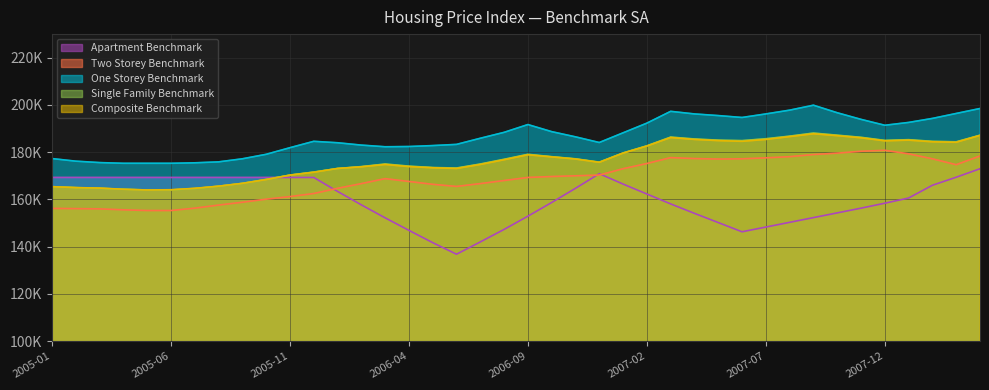

True or false: Two_Storey_Benchmark_SA and Composite_Benchmark_SA intersect in this chart.

False